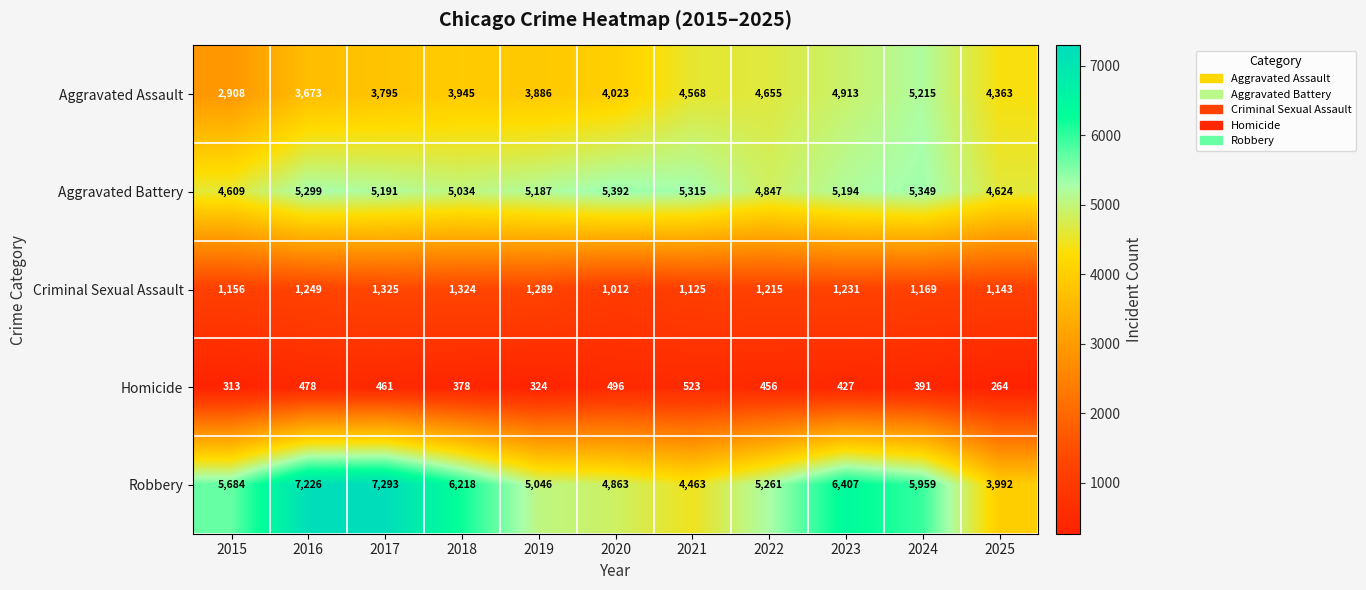

How many data points does each series have?

11